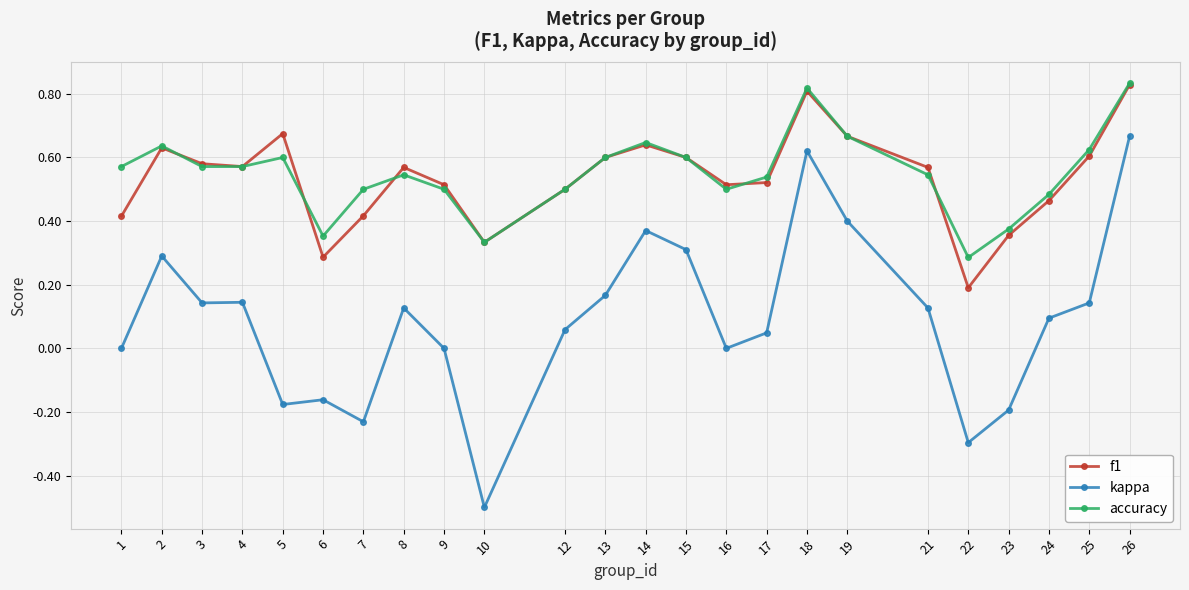

Is this an area chart (filled region under the line)?

No